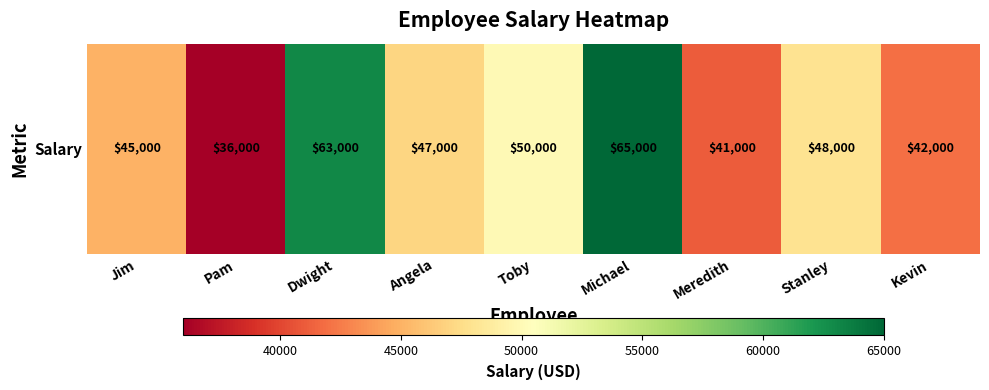

What is the greatest value displayed?

65000